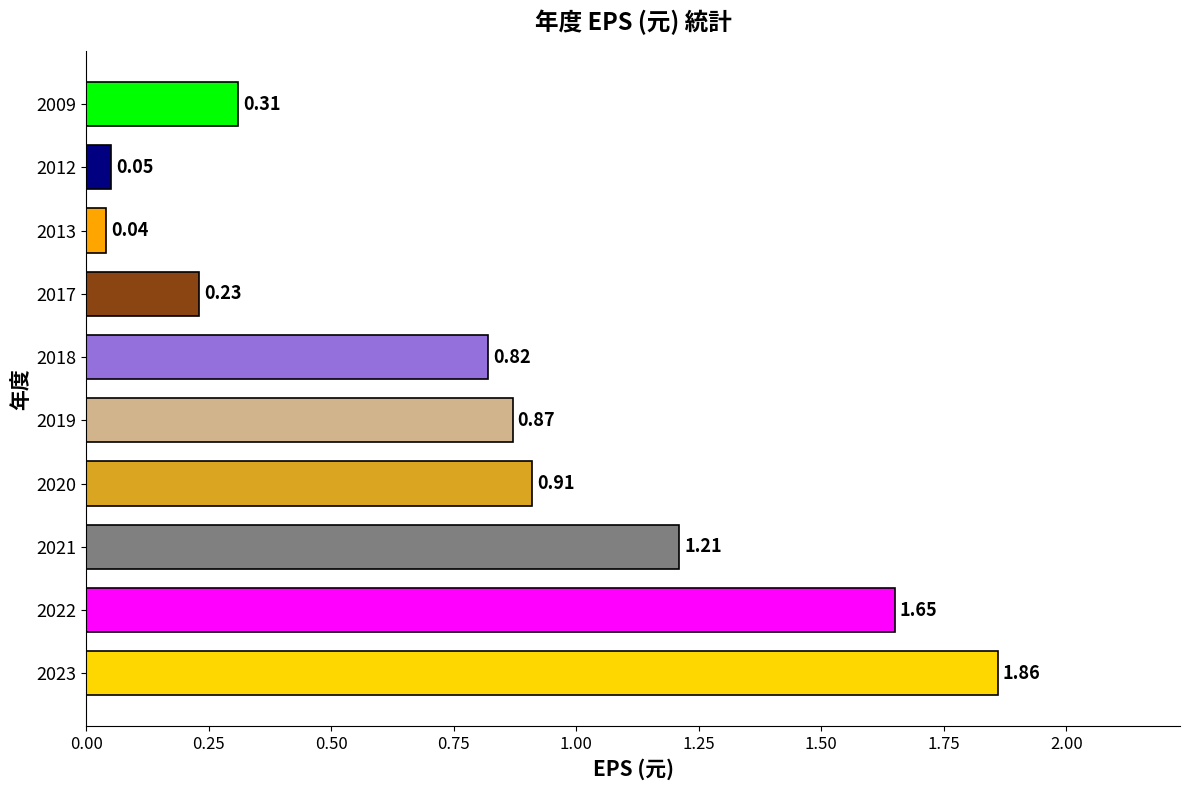

At which label is the value closest to 0?

2013